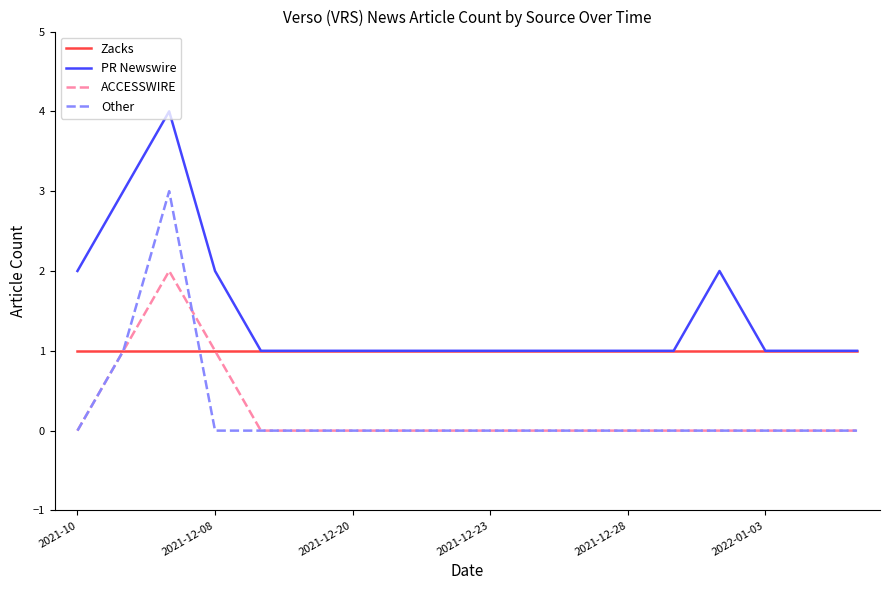

Which series has the largest total across all categories?

PR Newswire